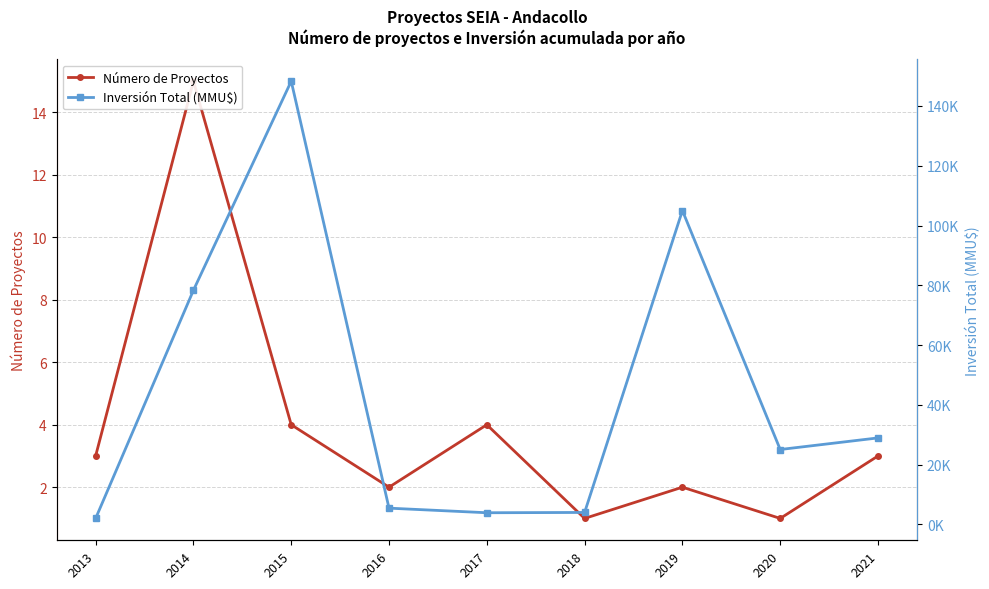

True or false: Número de Proyectos and Inversión Total (MMU$) intersect in this chart.

False